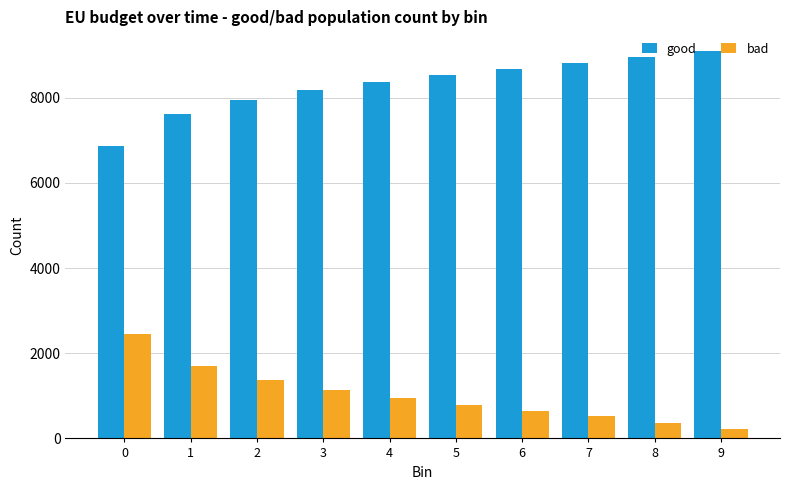

What is the spread (max minus min) of values at 3?

7050.1